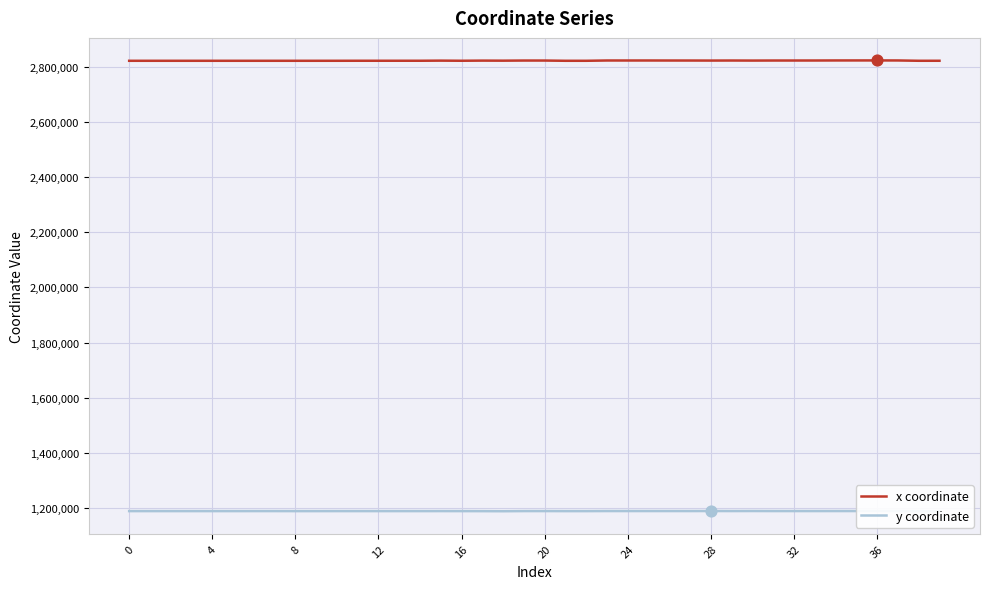

Which series has the widest spread of Y values?

x coordinate